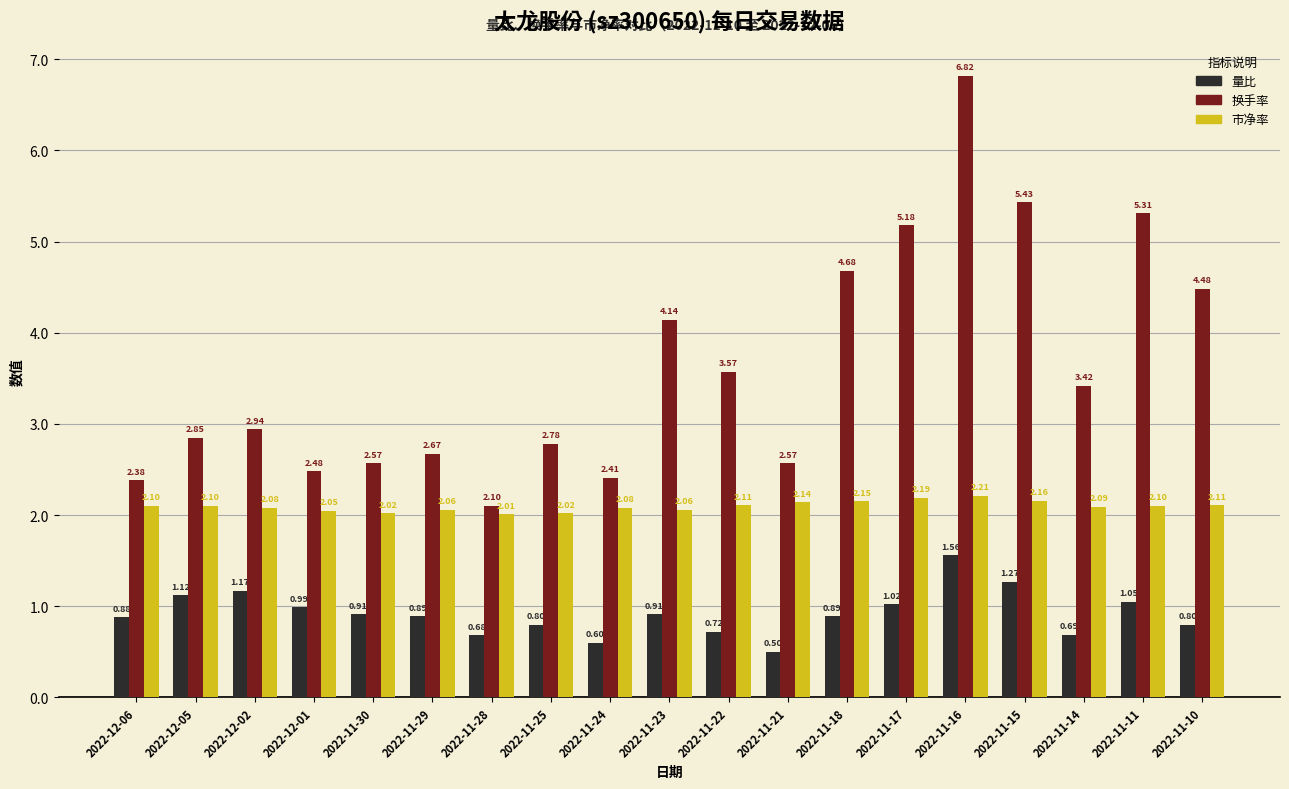

What position from the left is 2022-11-23?

10